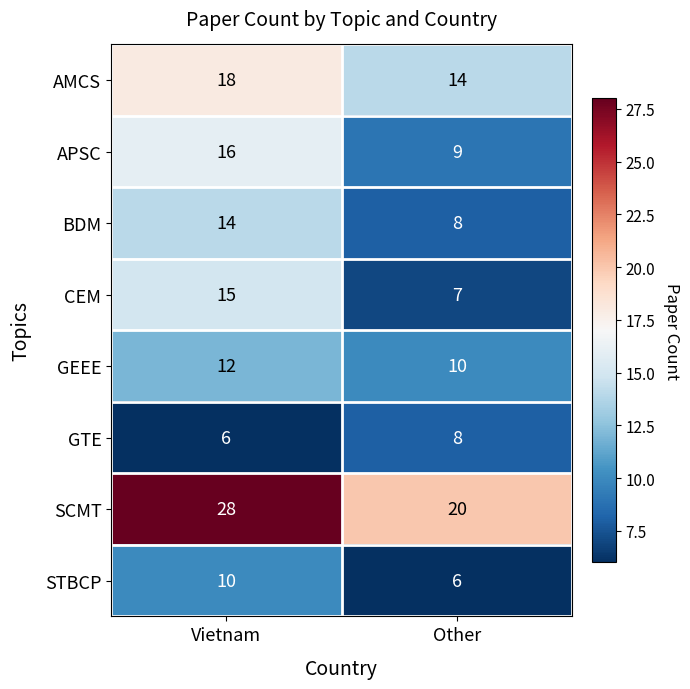

What is the sum of the CEM values at Vietnam and Other?

22